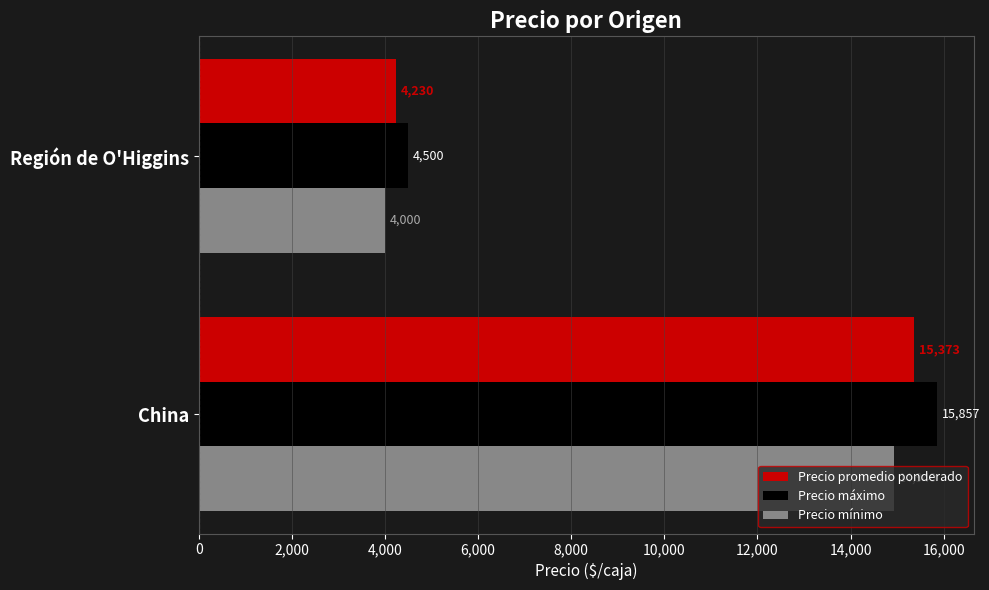

What is the greatest value displayed?

15857.1